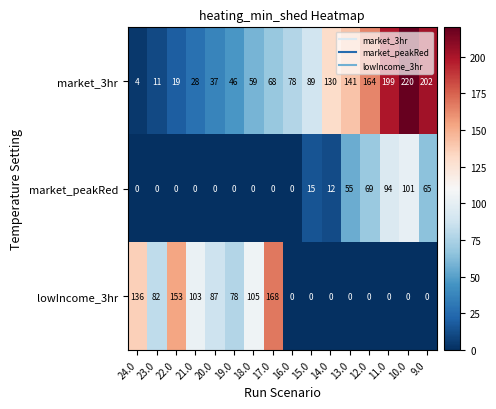

At how many categories does at least one series exceed 216?

1